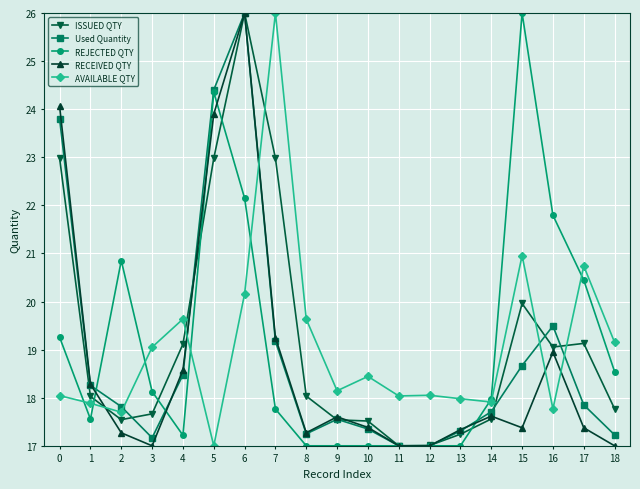

What is the greatest value displayed?

26.0